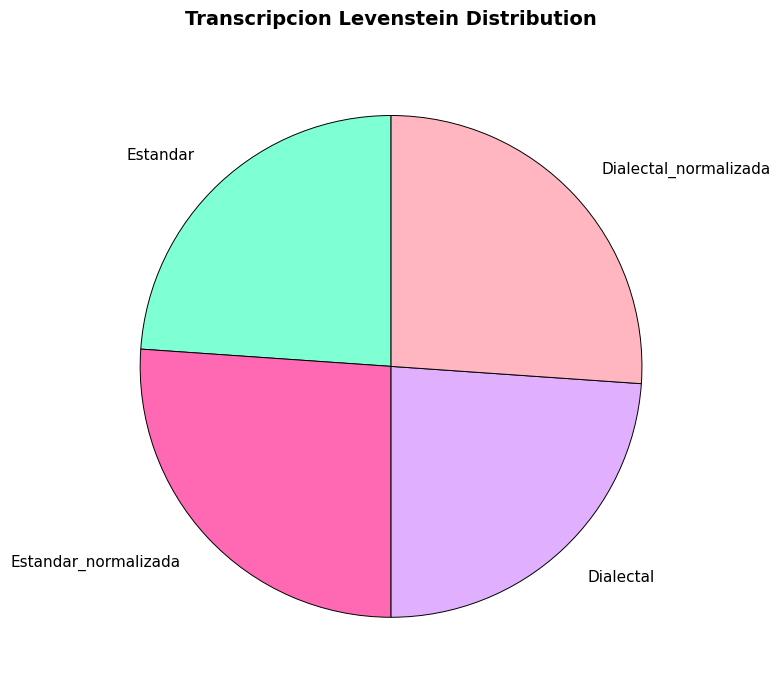

The Estandar_normalizada slice represents 33% of the pie. True or false?

False